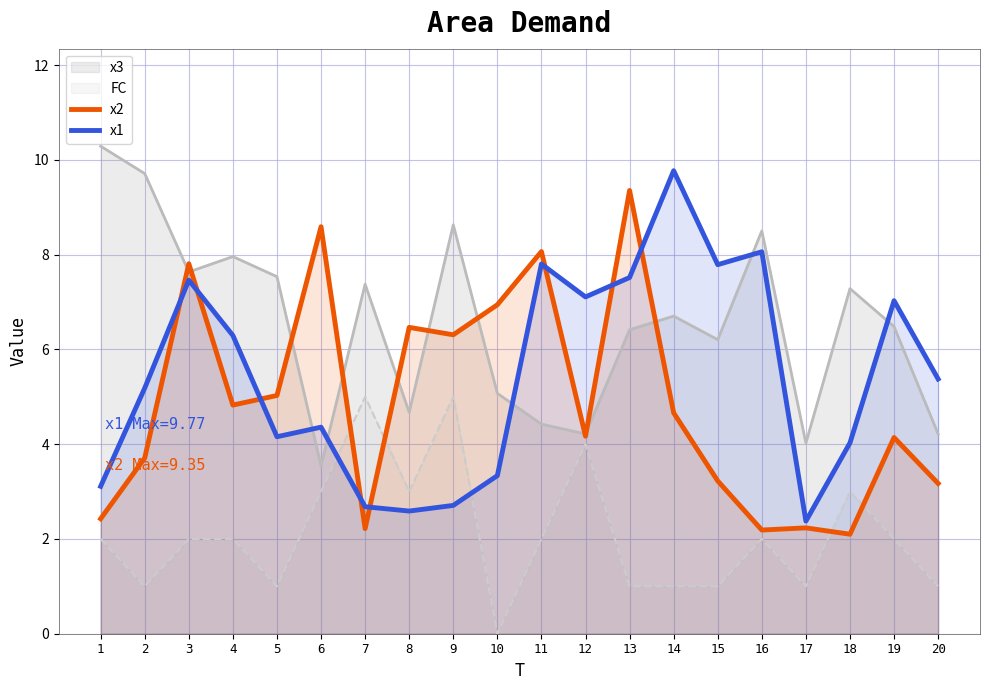

How many lines are shown in the chart?

4